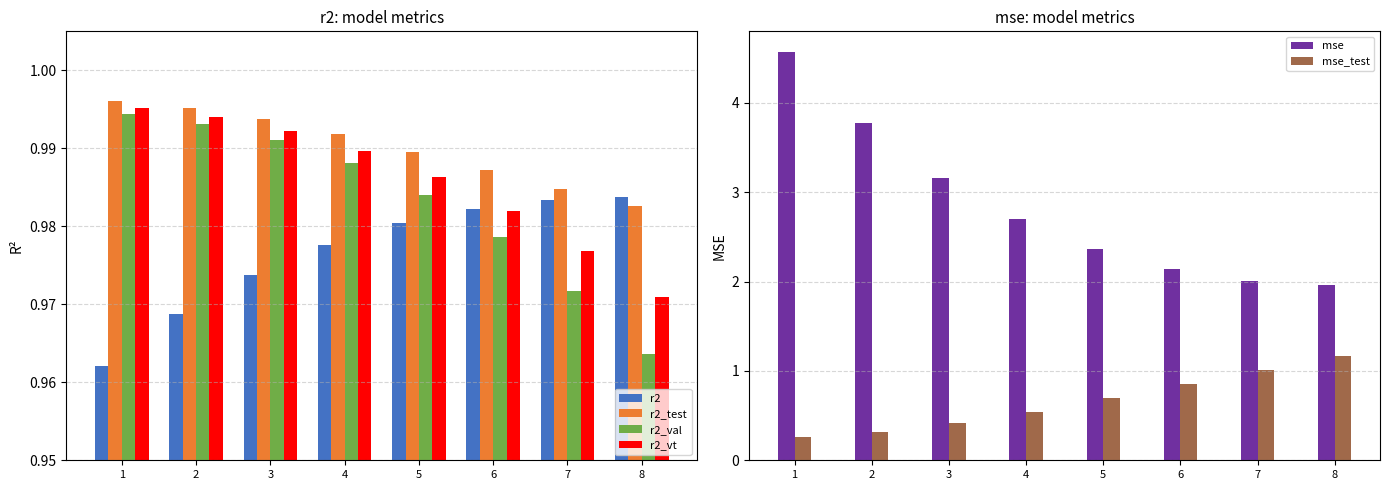

Rank the series by their maximum value, from highest to lowest.

mse, mse_test, r2_test, r2_vt, r2_val, r2